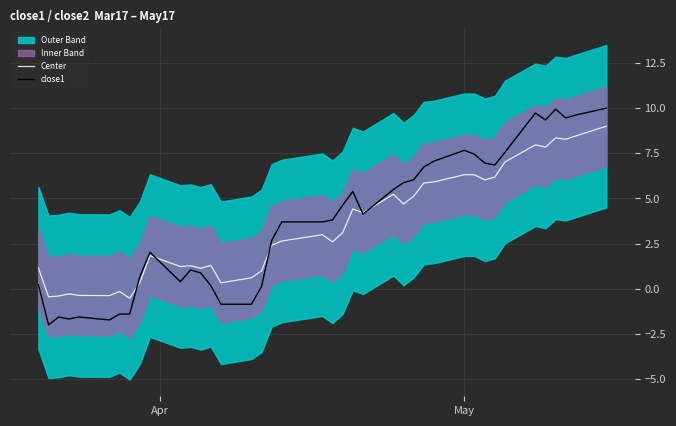

Which series has the largest range (max minus min)?

close1